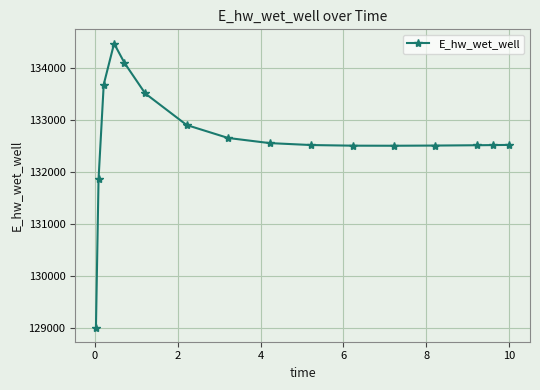

What is the difference between the maximum and minimum values?

5452.4